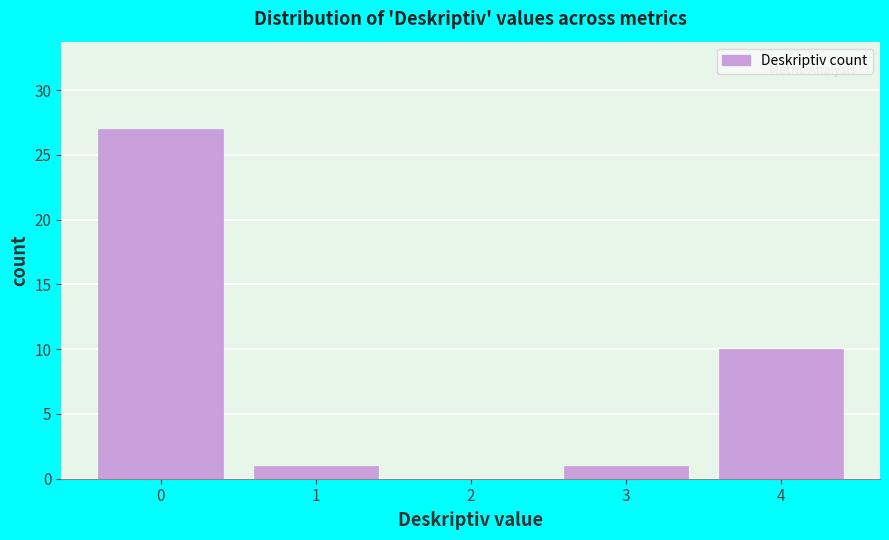

Reading left to right, transcribe all the data shown in this chart.

0=27	1=1	2=0	3=1	4=10